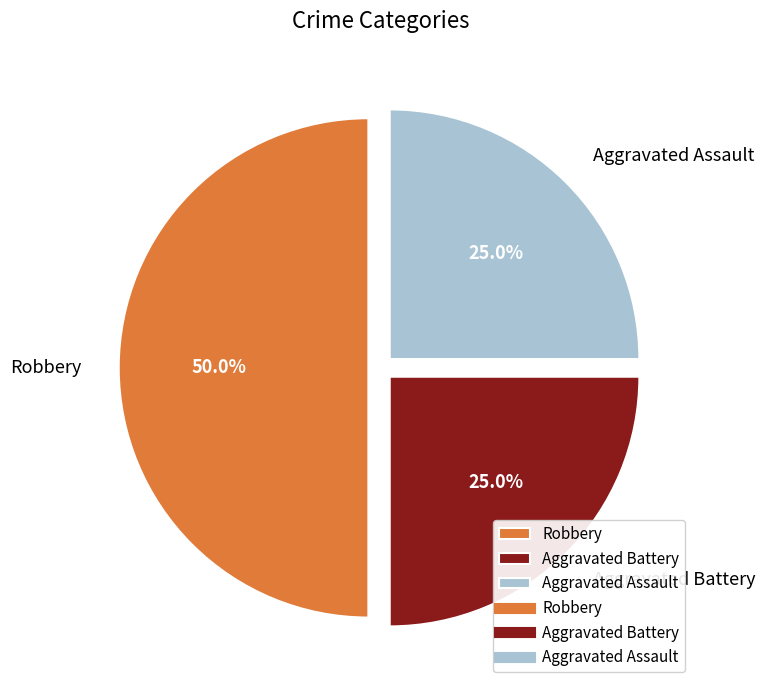

How many segments does this pie chart have?

3